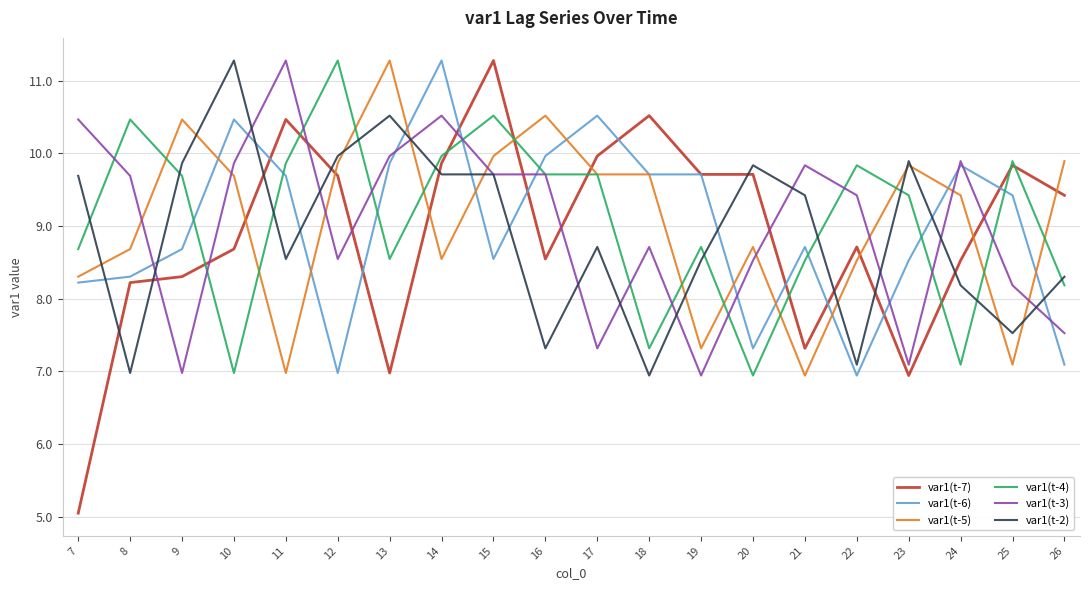

At which label does var1(t-7) reach its peak?

15